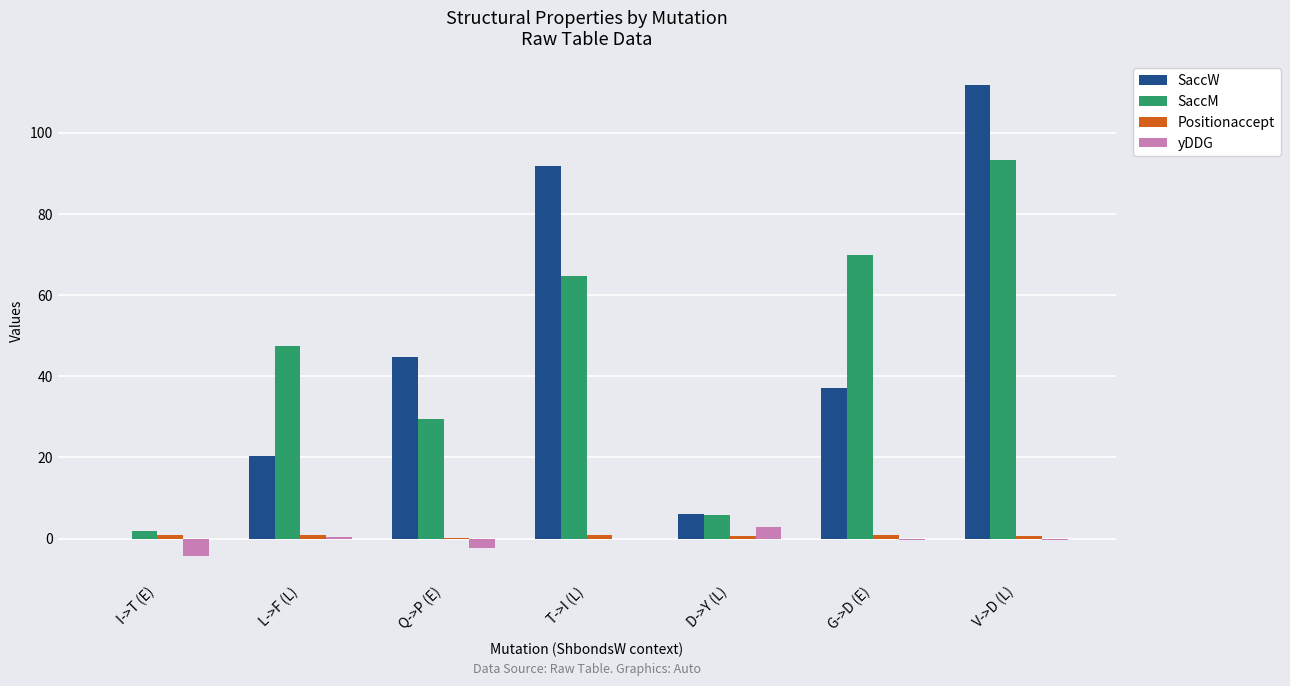

Are the bars grouped side by side (vs. stacked)?

Yes